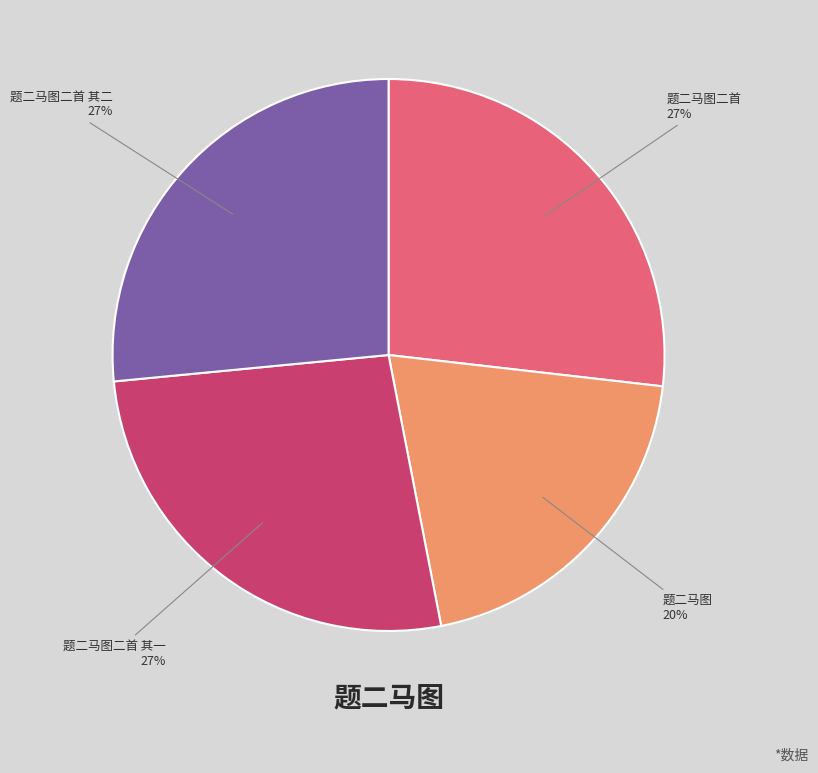

Count the number of slices in the pie.

4